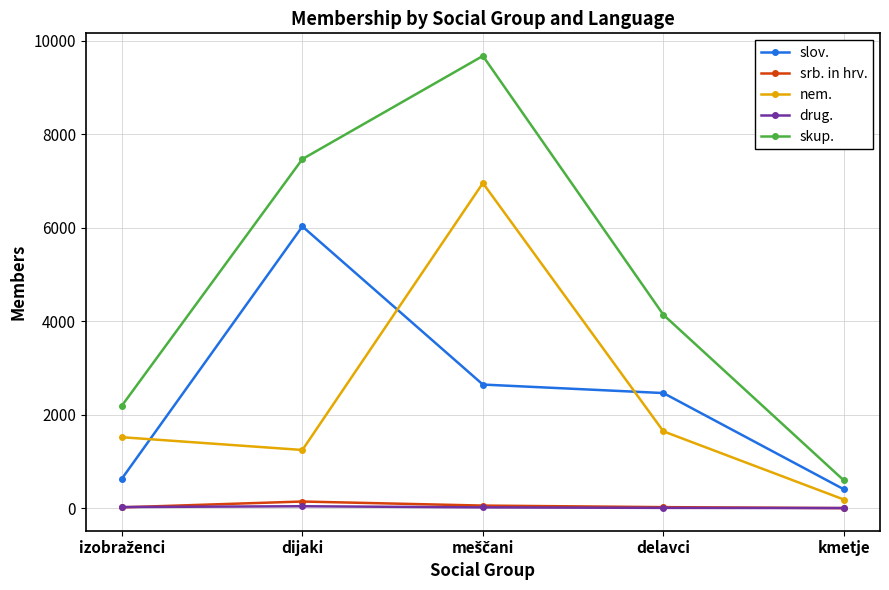

What is the label of the 1st point from the right?

kmetje